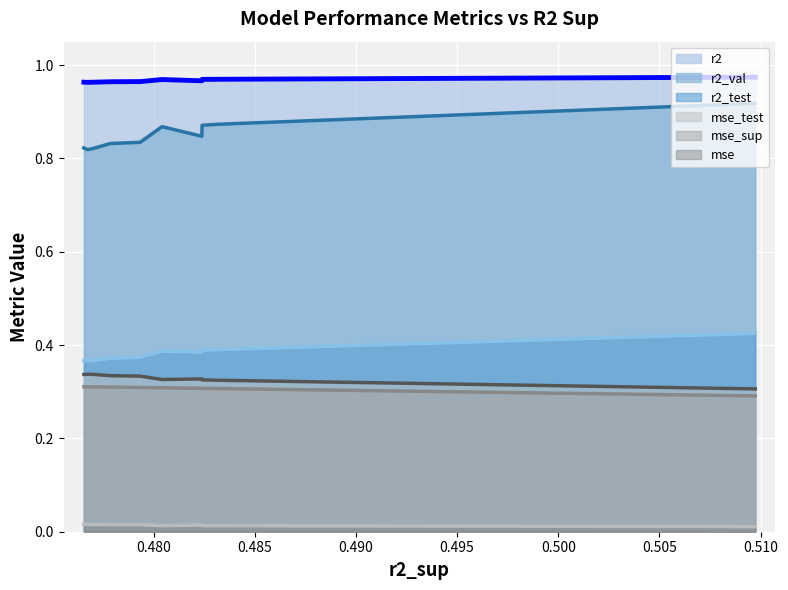

True or false: r2_val and r2_test intersect in this chart.

False